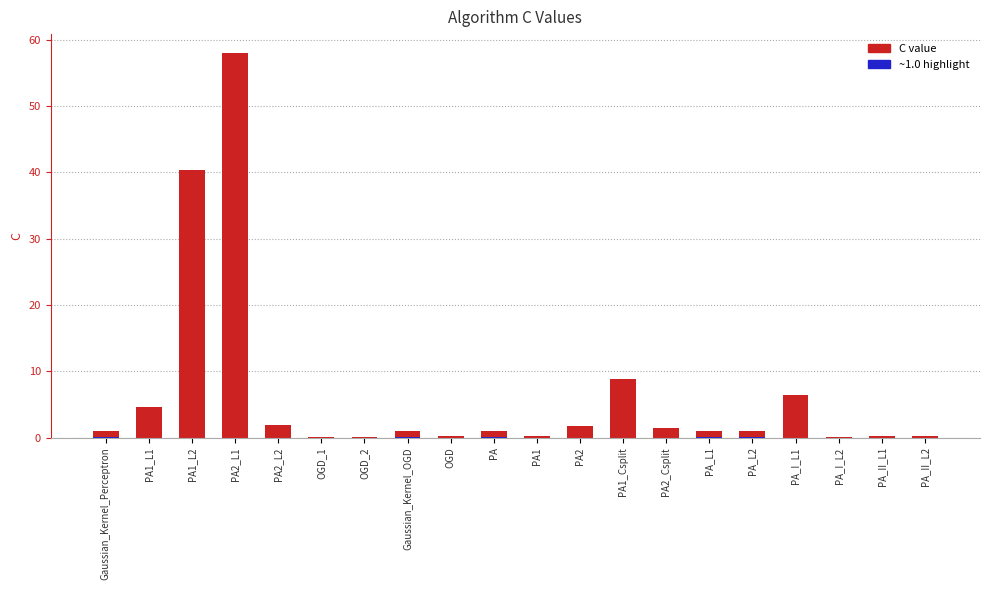

List the labels in order of value, largest first.

PA2_L1, PA1_L2, PA1_Csplit, PA_I_L1, PA1_L1, PA2_L2, PA2, PA2_Csplit, Gaussian_Kernel_Perceptron, Gaussian_Kernel_OGD, PA, PA_L1, PA_L2, PA_II_L2, OGD, PA1, PA_II_L1, OGD_2, OGD_1, PA_I_L2